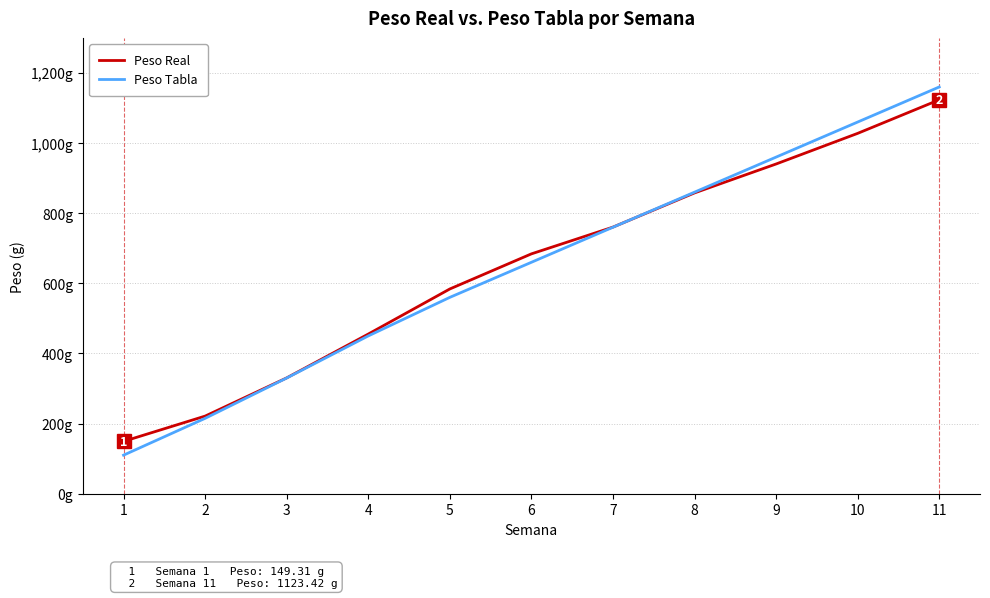

What are all the series names shown in the legend?

Peso Real, Peso Tabla